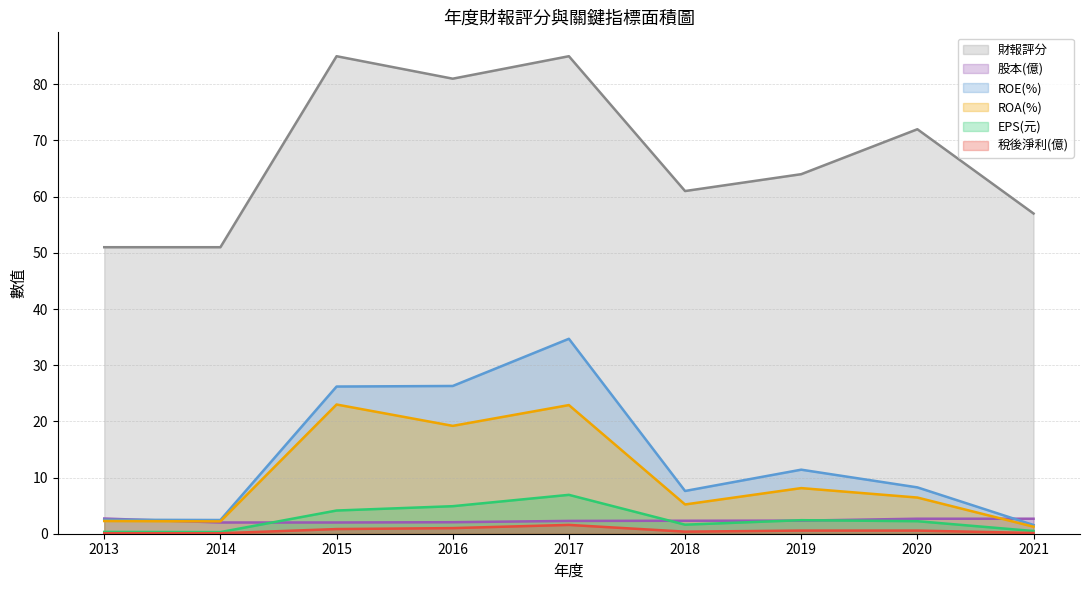

How many interior local peaks does the EPS(元) series have?

2